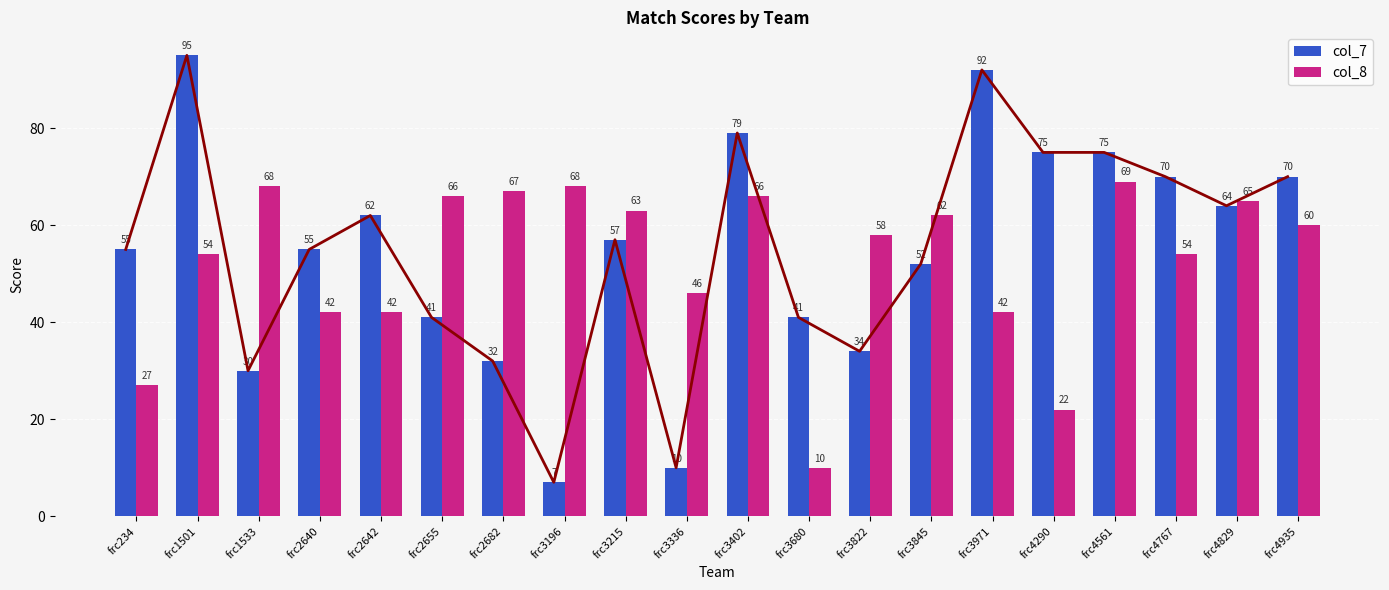

What is the value of the col_7 bar at the 19th from the left?

64